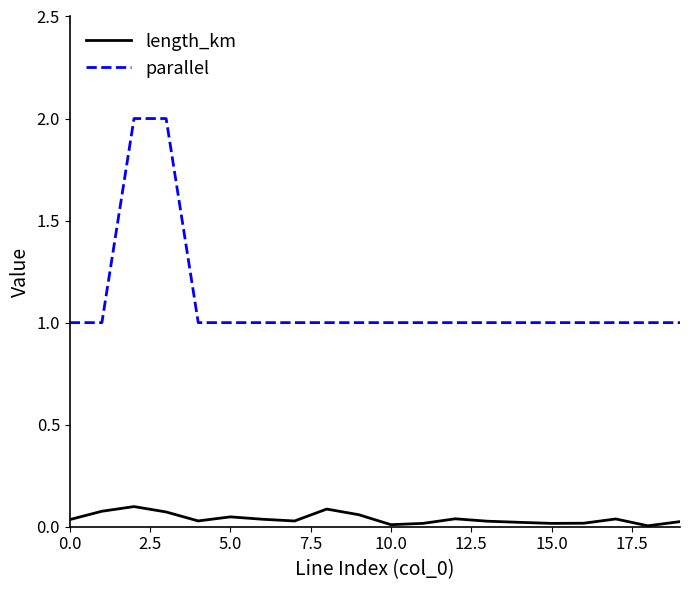

Rank the series by their maximum value, from lowest to highest.

length_km, parallel